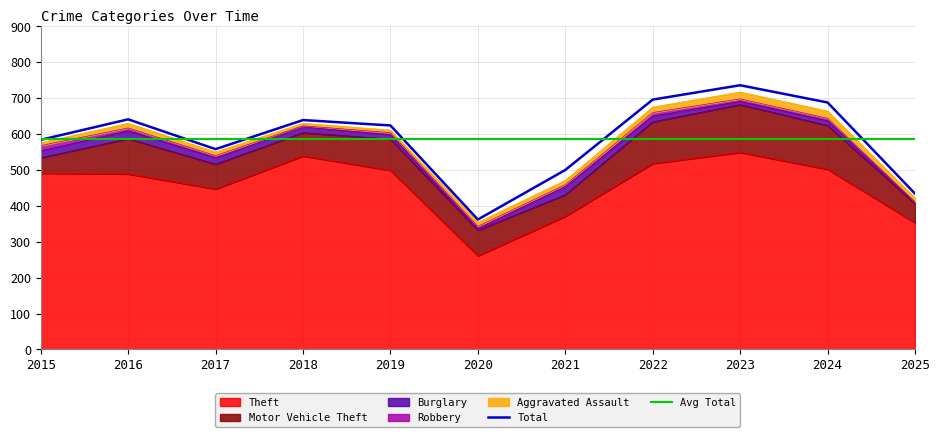

What is the value of the Aggravated Assault point at the 11th from the left?

11